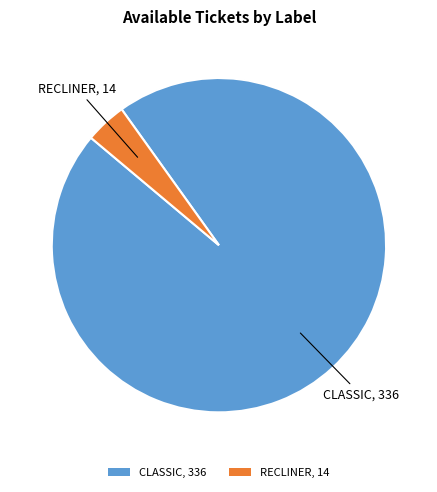

Is there a majority slice in this chart?

Yes